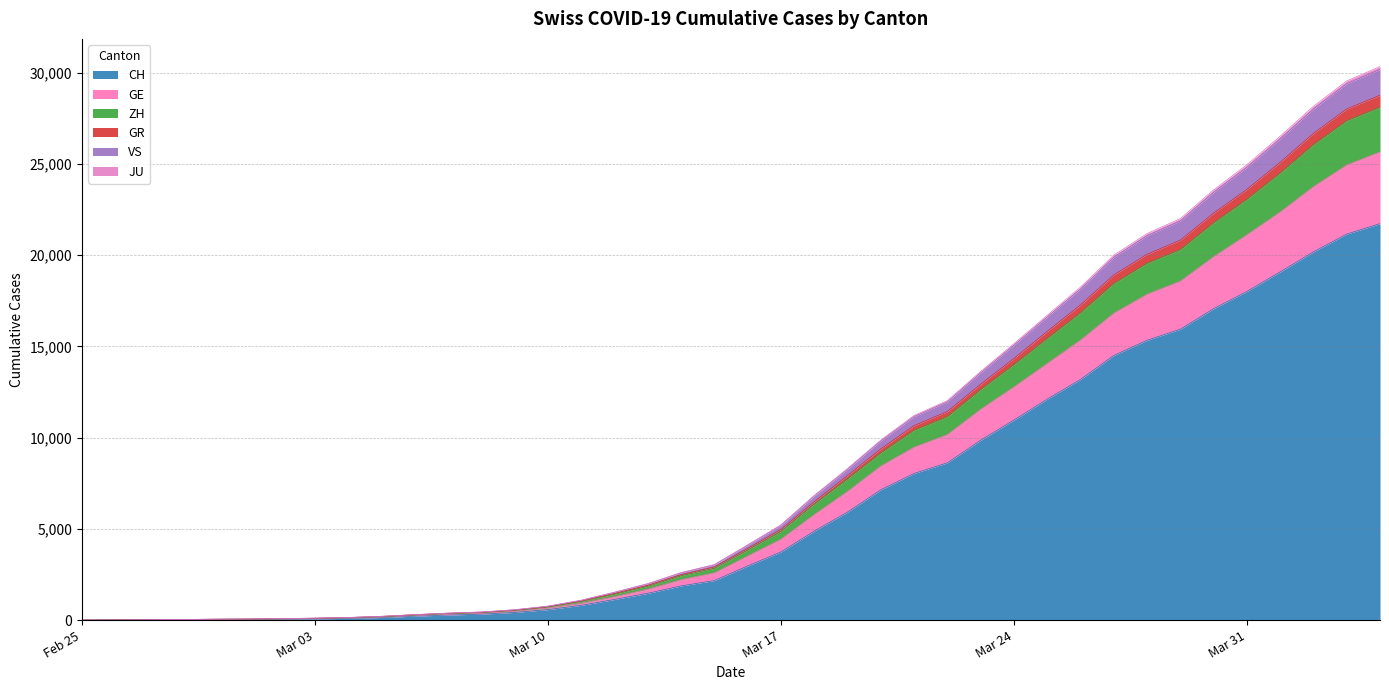

True or false: GR has a value of 49270 at 2020-04-02.

False